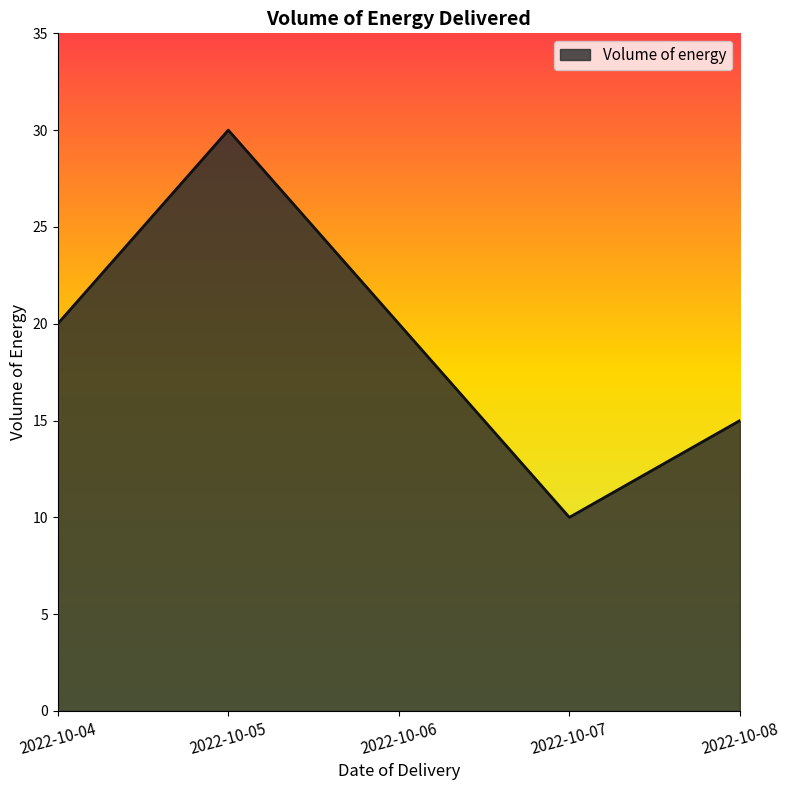

What is the approximate value at 2022-10-08, to the nearest 5?

15